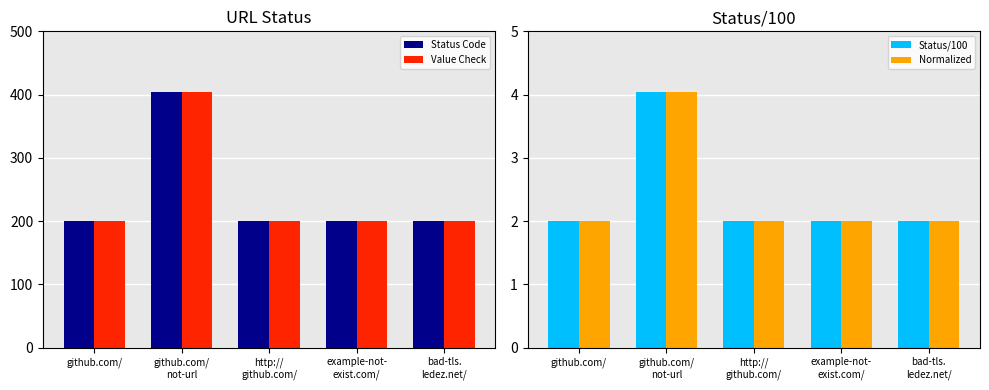

What is the smallest value displayed?

2.0